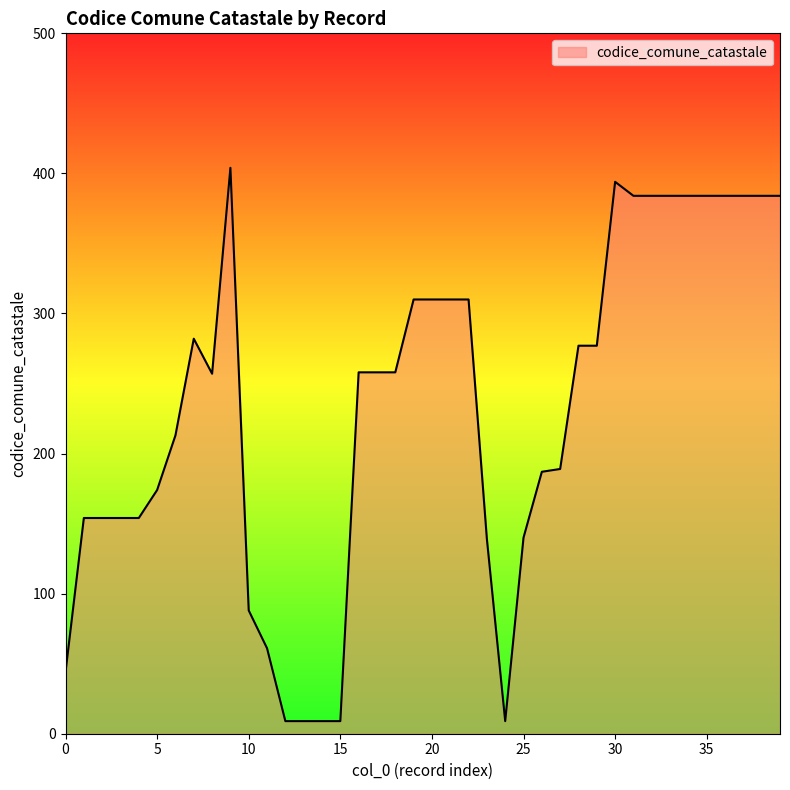

What is the maximum value shown in the chart?

404